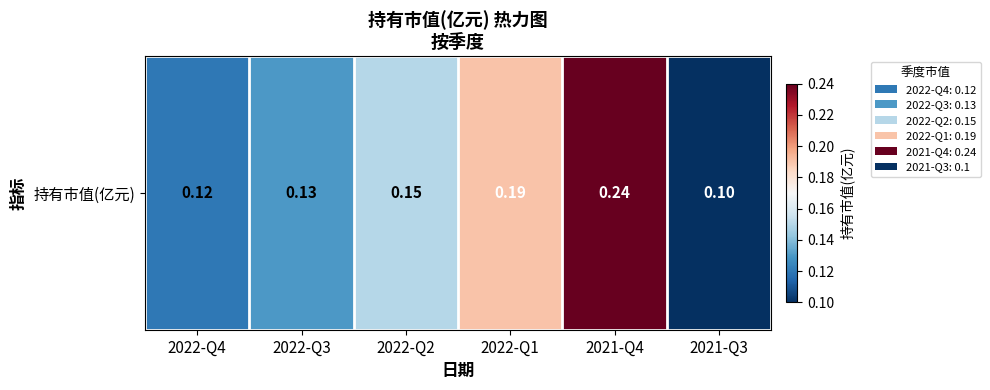

Reading left to right, extract all data points from this chart.

0.1	0.1	0.1	0.2	0.2	0.1